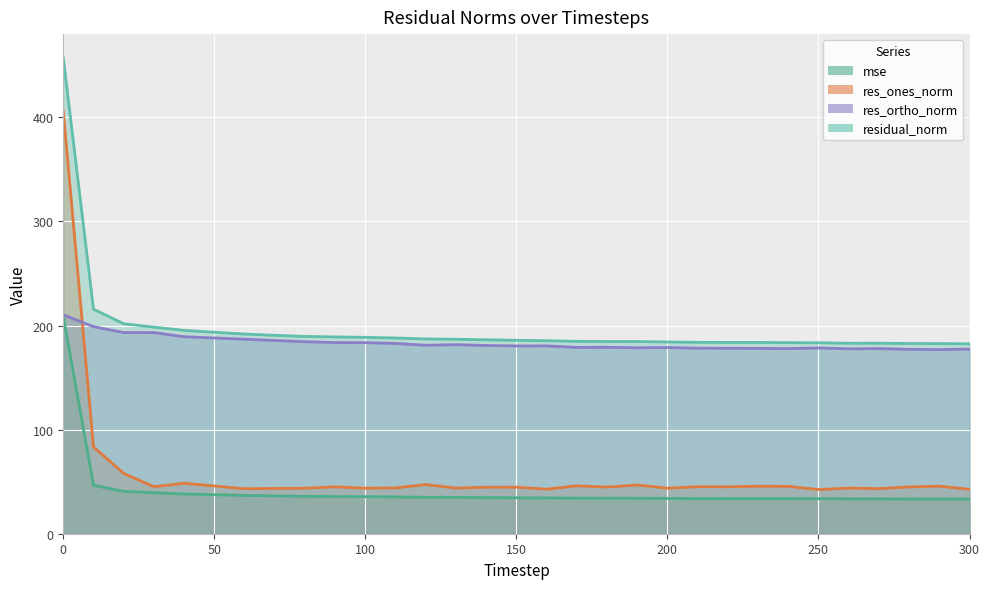

At which label does res_ortho_norm reach its minimum?

290